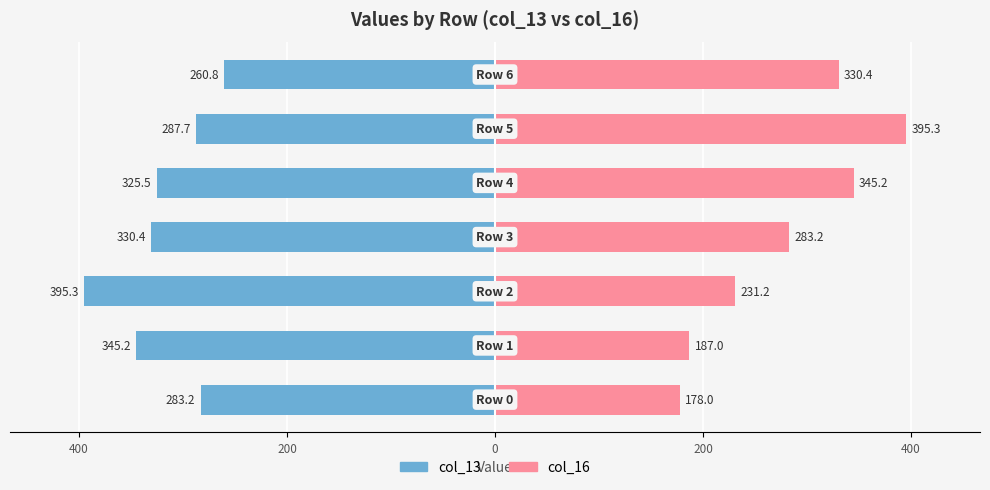

True or false: col_16 has a value of 330.4 at 600.

True